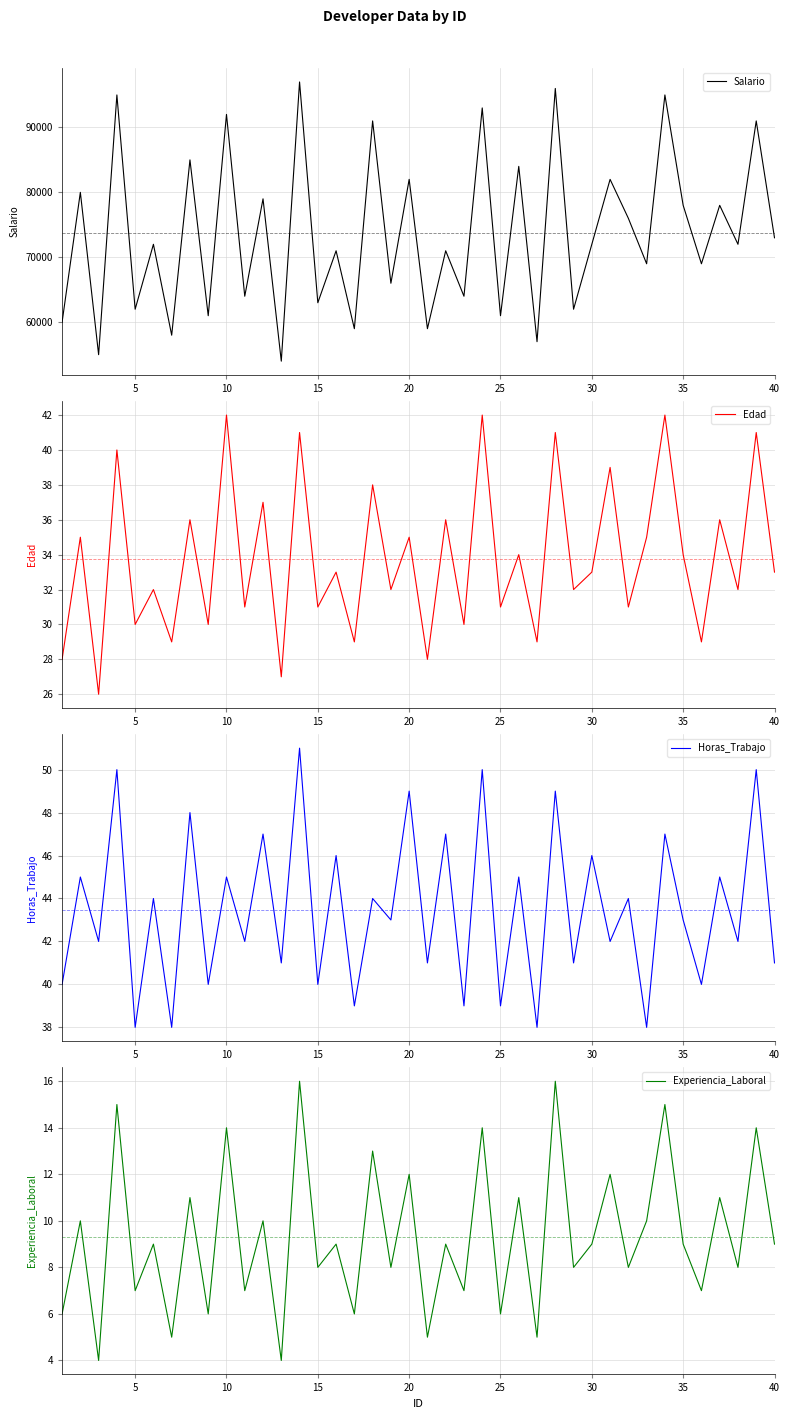

How many values in the Horas_Trabajo series exceed 43?

19